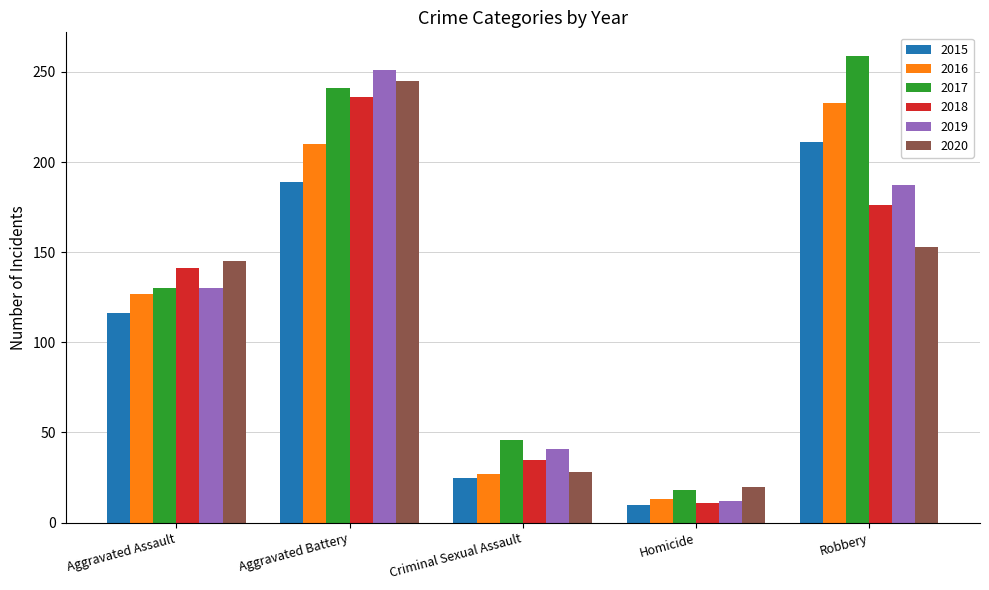

Which label corresponds to the largest value in the chart?

Robbery